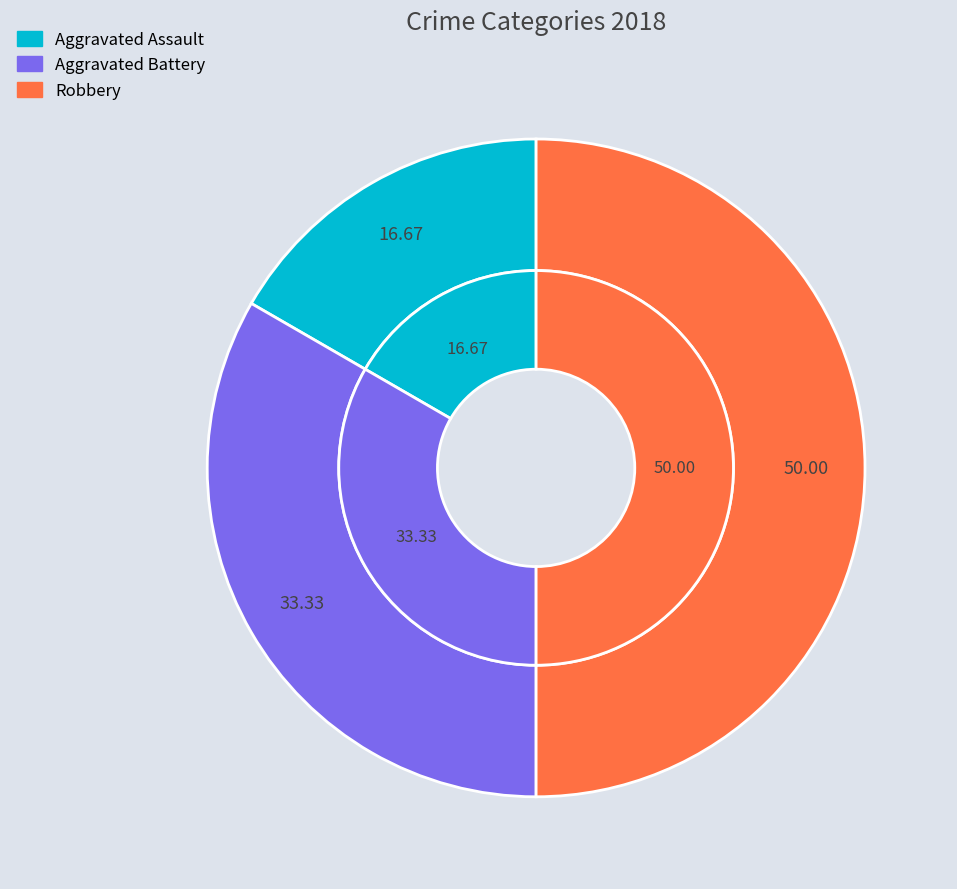

Is it true that Robbery is 45% of the pie?

False